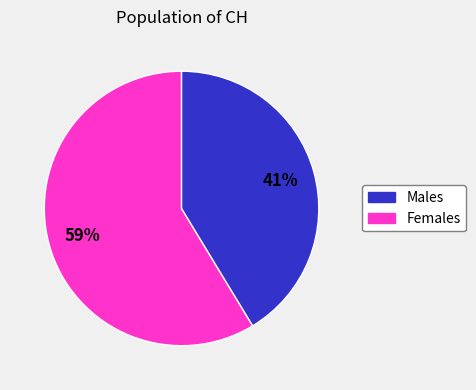

Is there a majority slice in this chart?

Yes